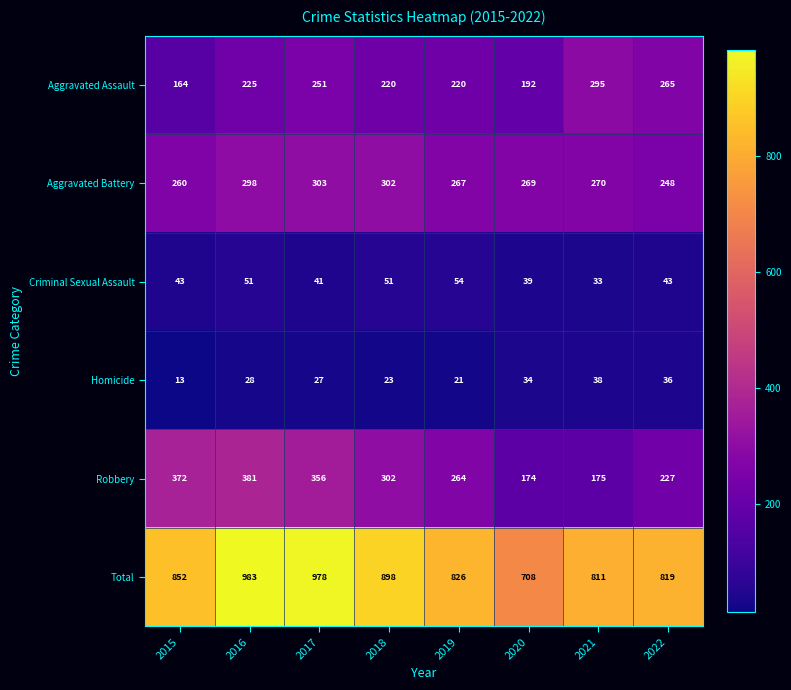

At which label is Aggravated Assault closest to 229?

2016